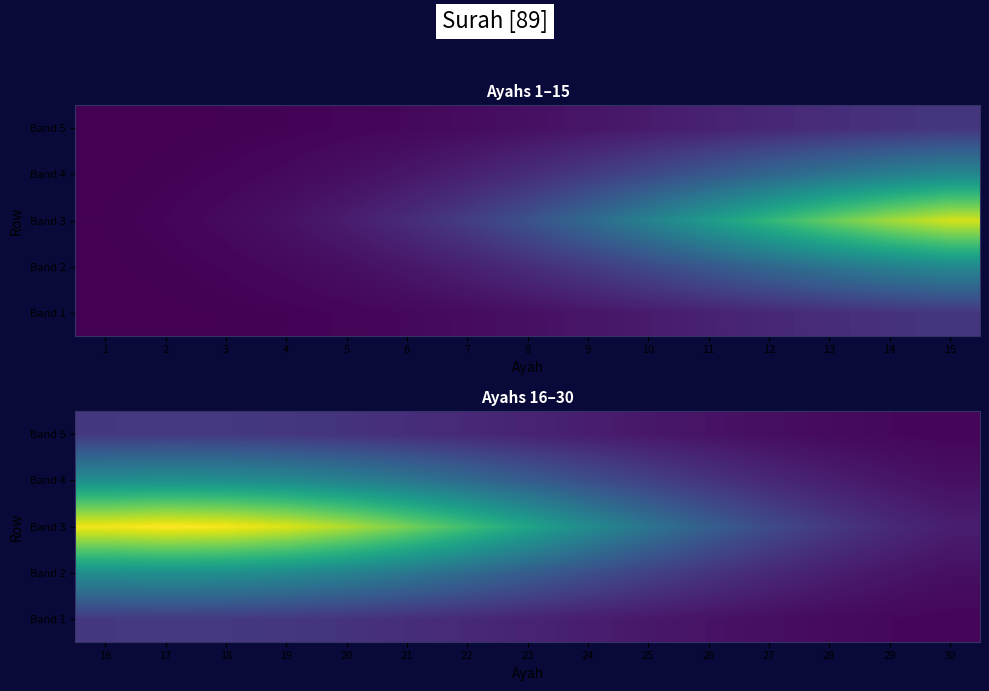

What is the spread (max minus min) of values at 21?

63.7